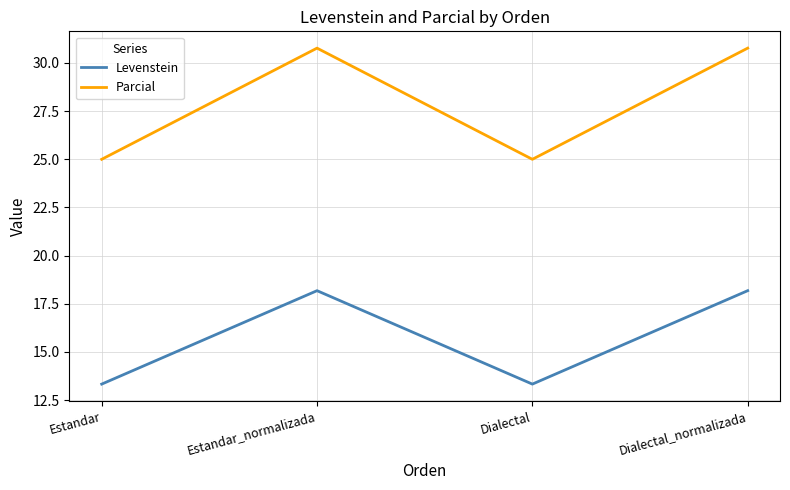

What is the approximate value of Parcial at Dialectal_normalizada?

30.8